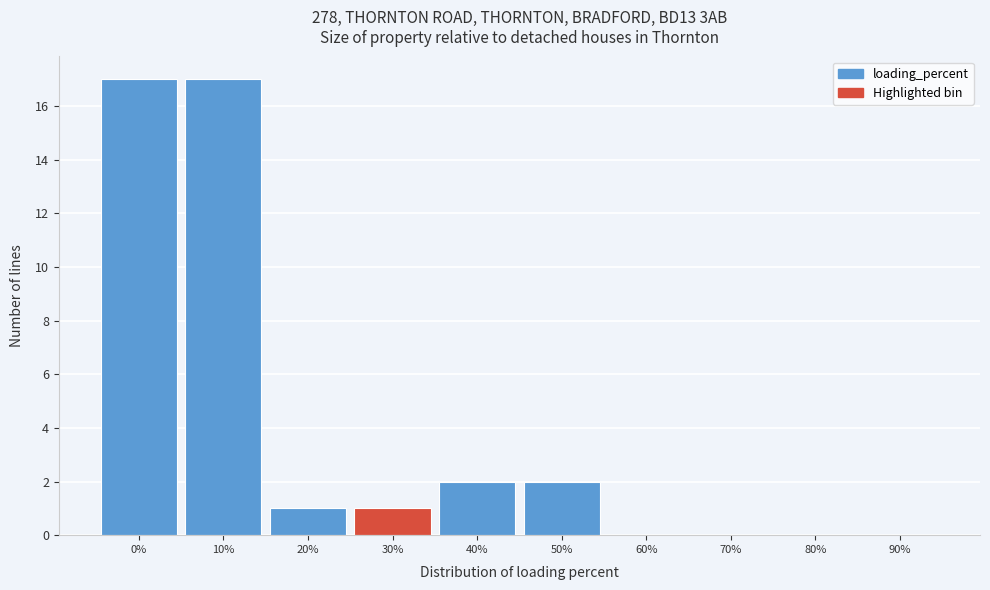

Reading left to right, transcribe all the data shown in this chart.

0%=17	10%=17	20%=1	30%=1	40%=2	50%=2	60%=0	70%=0	80%=0	90%=0